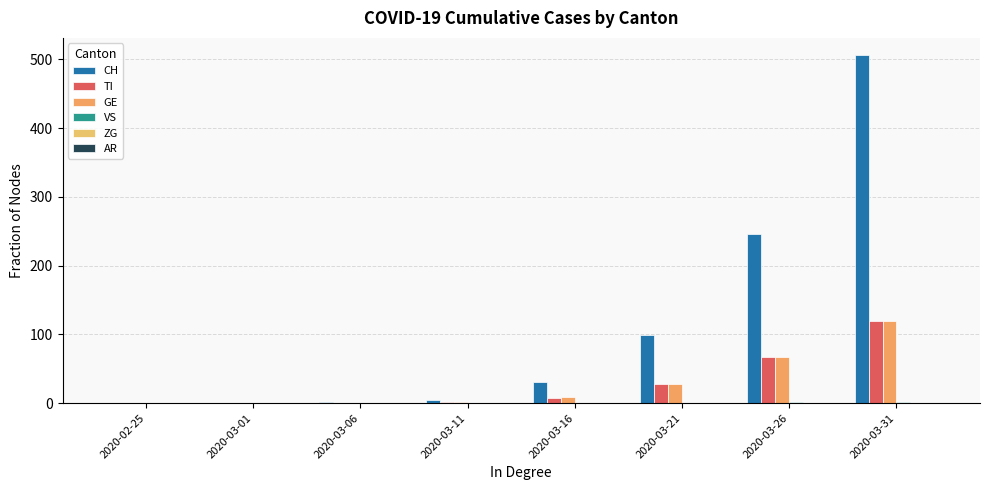

Are the bars grouped side by side (vs. stacked)?

Yes